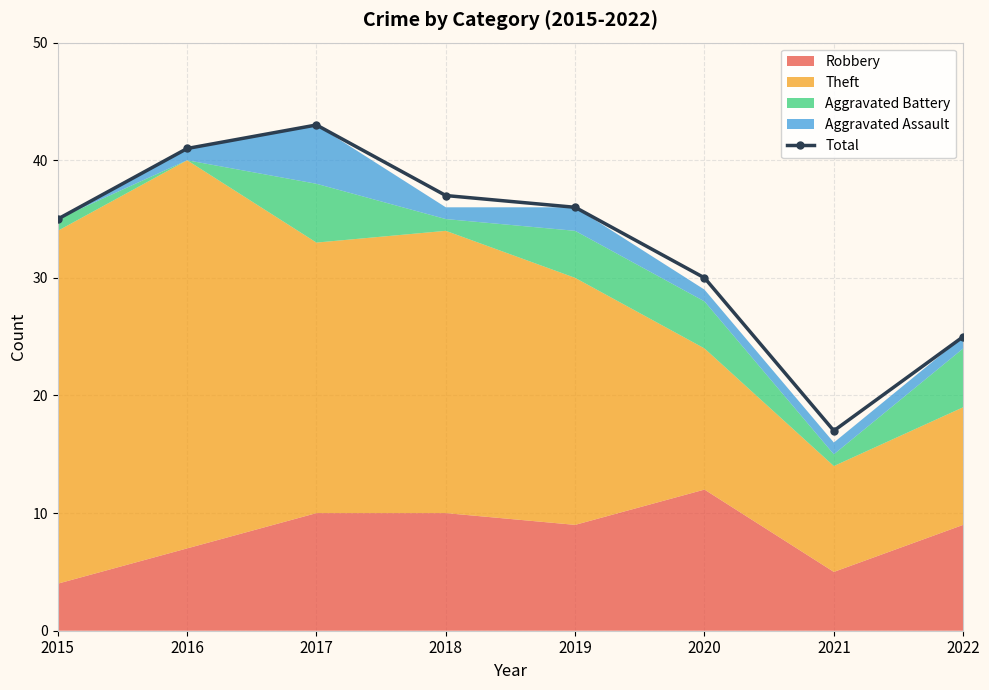

Is it true that the value at 2020 is 30?

True